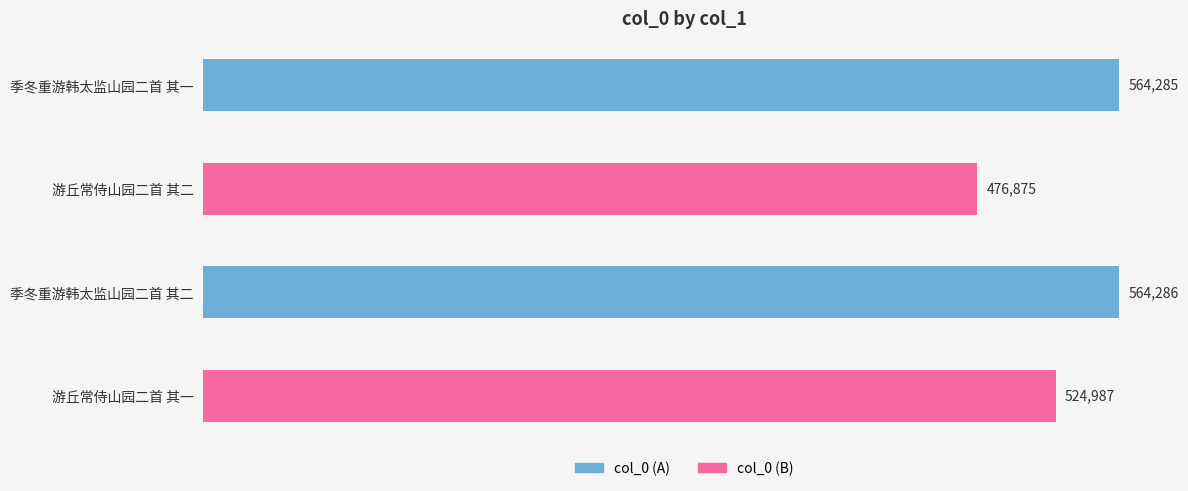

Where is the data nearest to the value 520580?

游丘常侍山园二首 其一